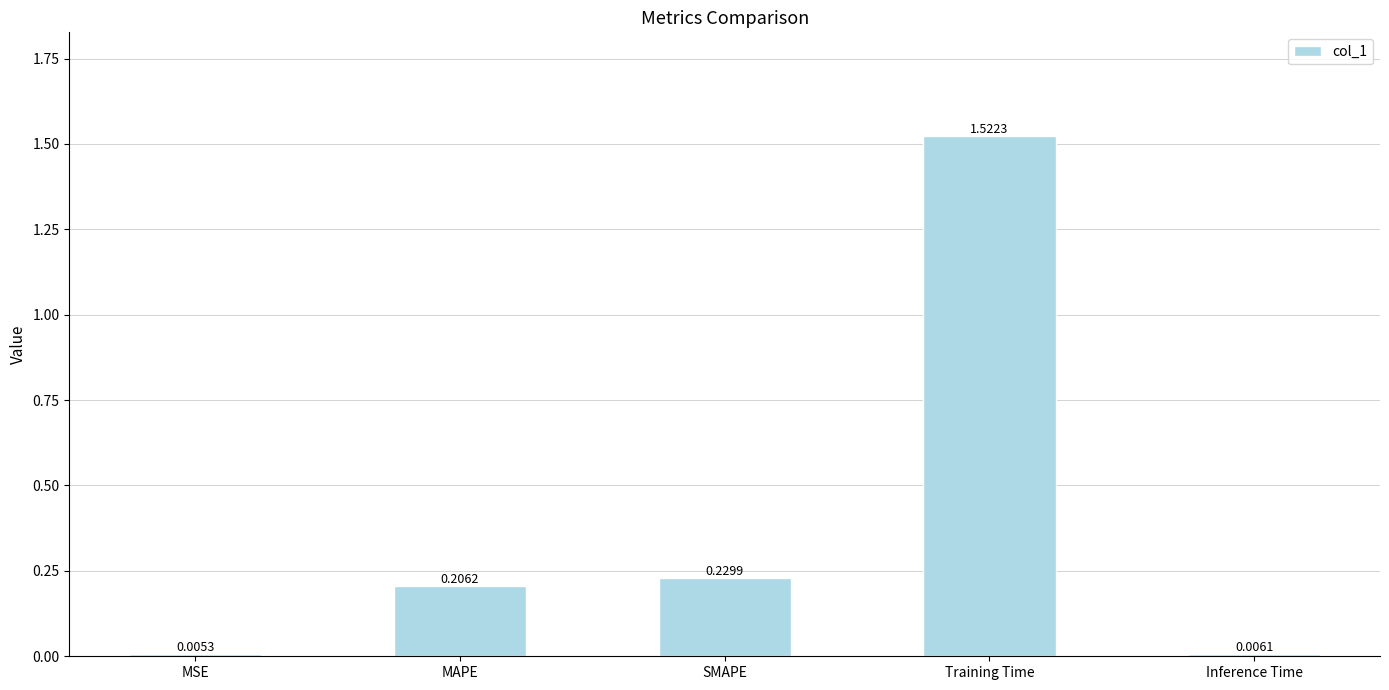

Does the chart contain stacked bars?

No